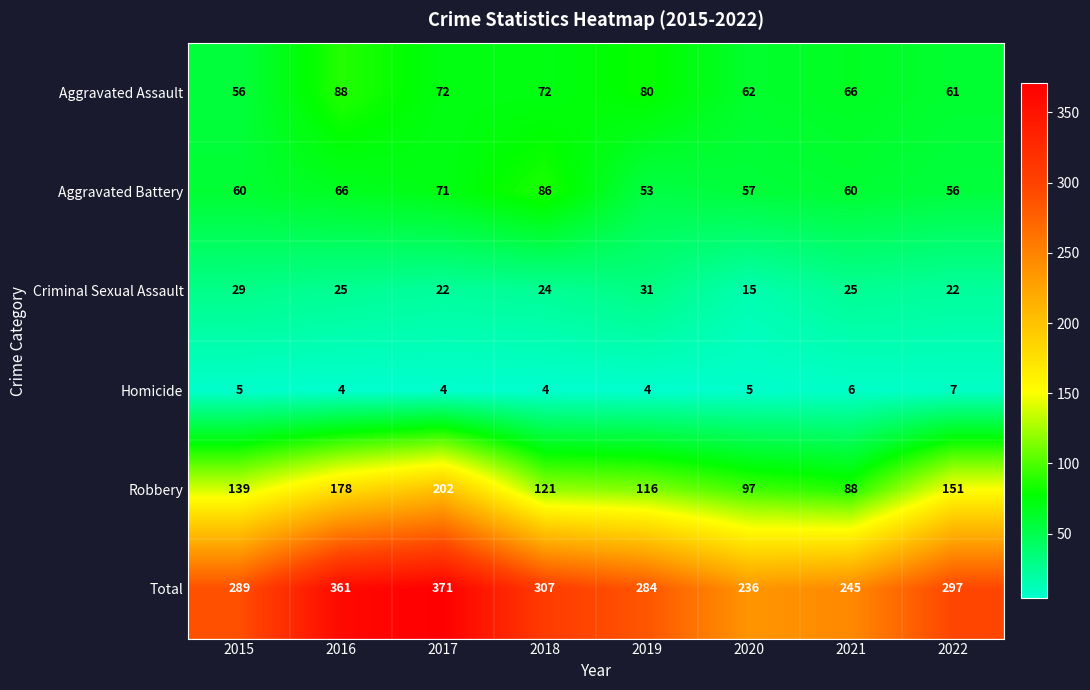

What is the spread (max minus min) of values at 2019?

280